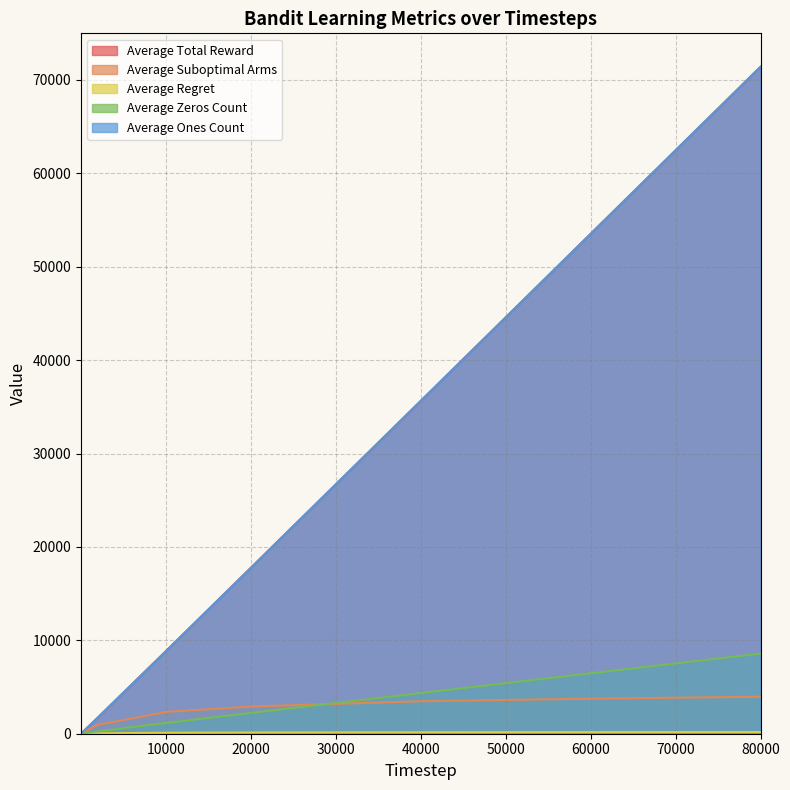

Between 60000 and 2000, which is larger?

60000